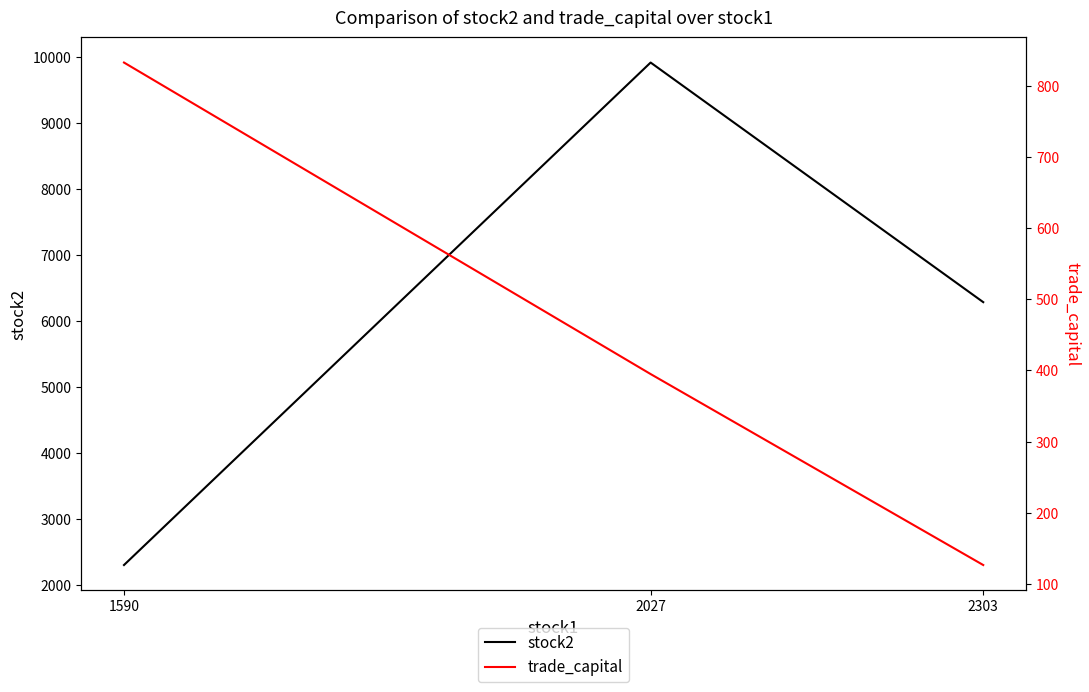

Does the chart have visible grid lines?

No